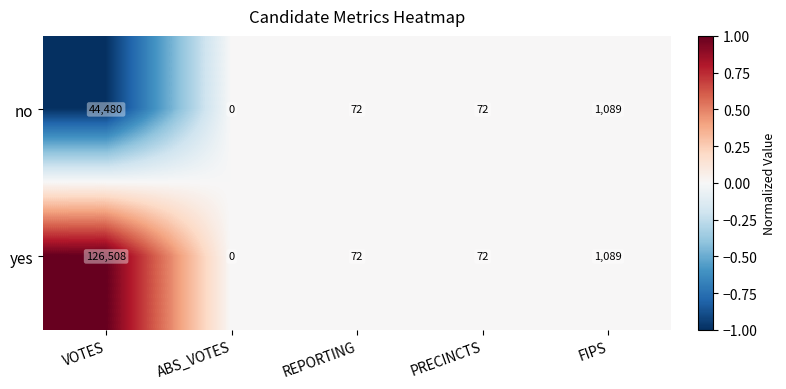

Where does the yes series first go above 72?

VOTES